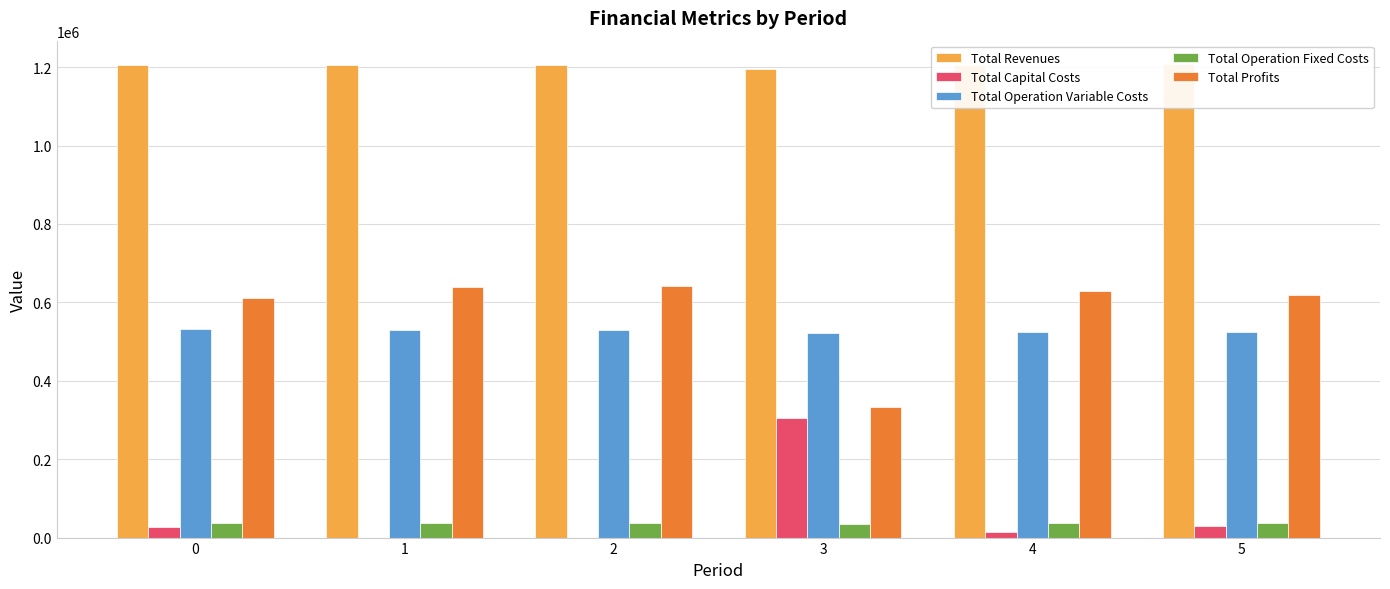

List the labels in order of Total Operation Fixed Costs value, largest first.

5, 0, 1, 2, 4, 3